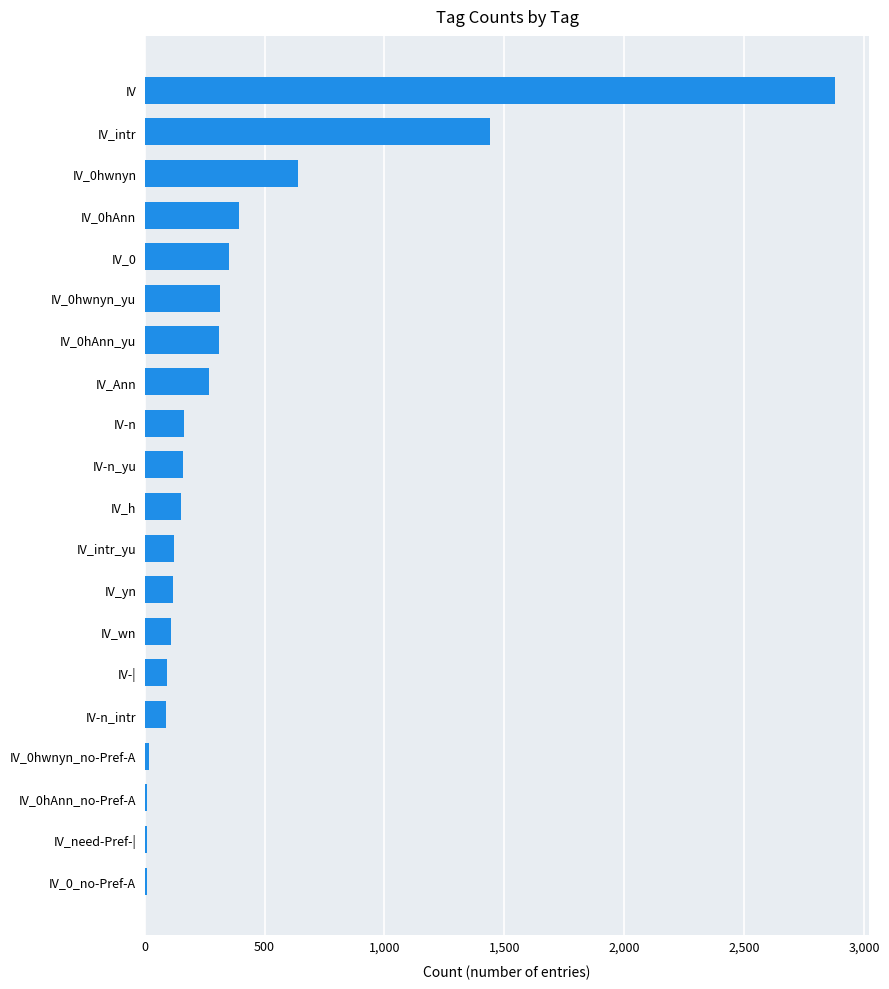

What is the sum of all values?

7635